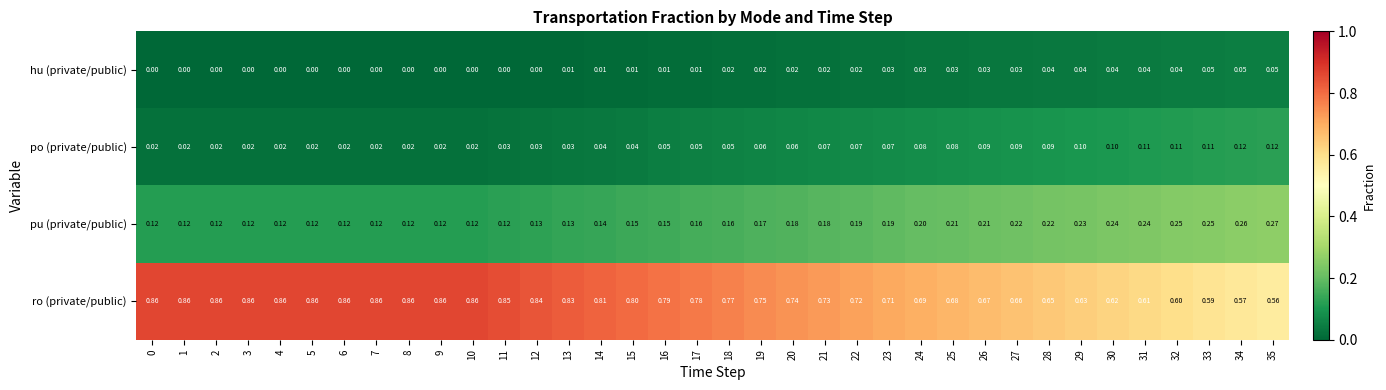

At 7, list the series in order from smallest to largest.

hu (private/public), po (private/public), pu (private/public), ro (private/public)